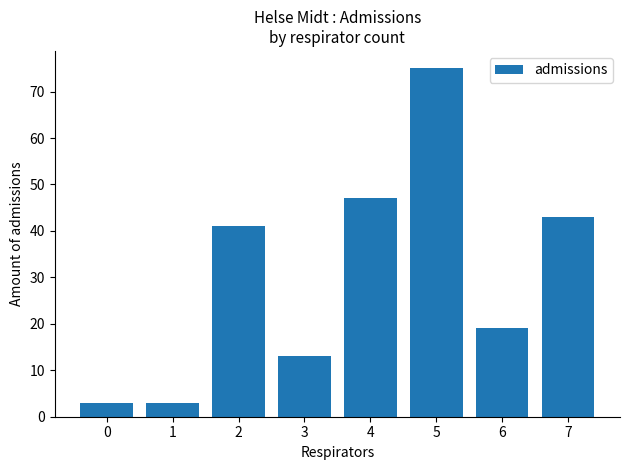

Reading left to right, extract all data points from this chart.

0=3	1=3	2=41	3=13	4=47	5=75	6=19	7=43